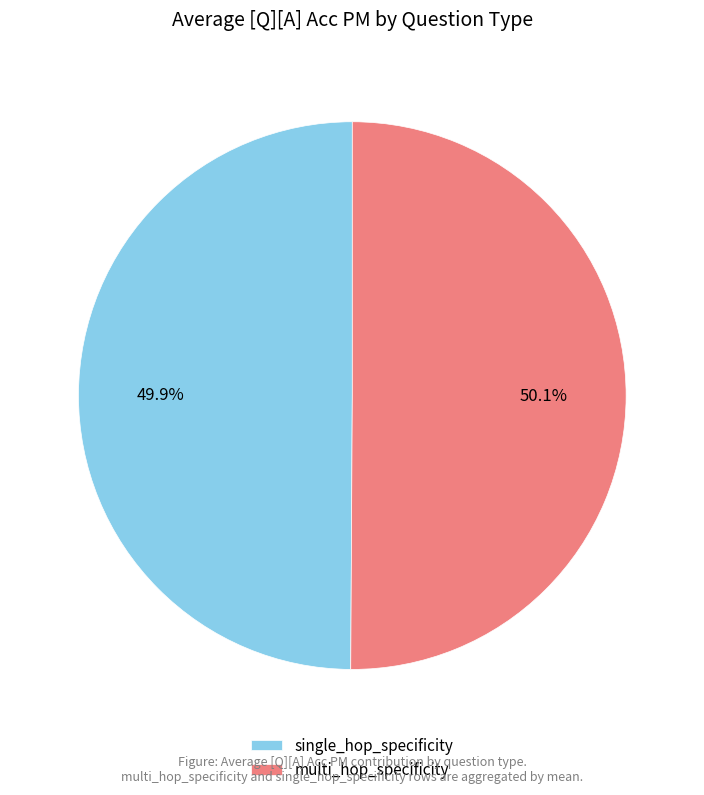

To the nearest percent, what portion does multi_hop_specificity represent?

50%